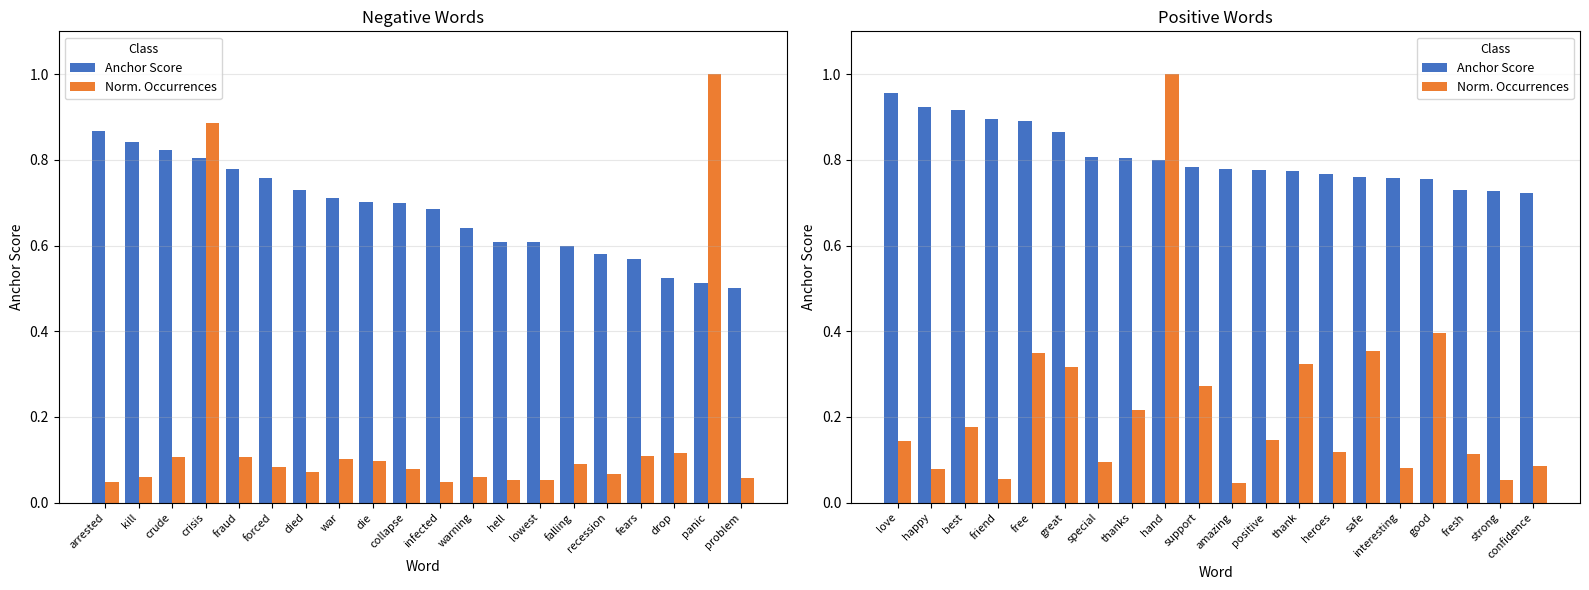

How many groups of bars are there?

20